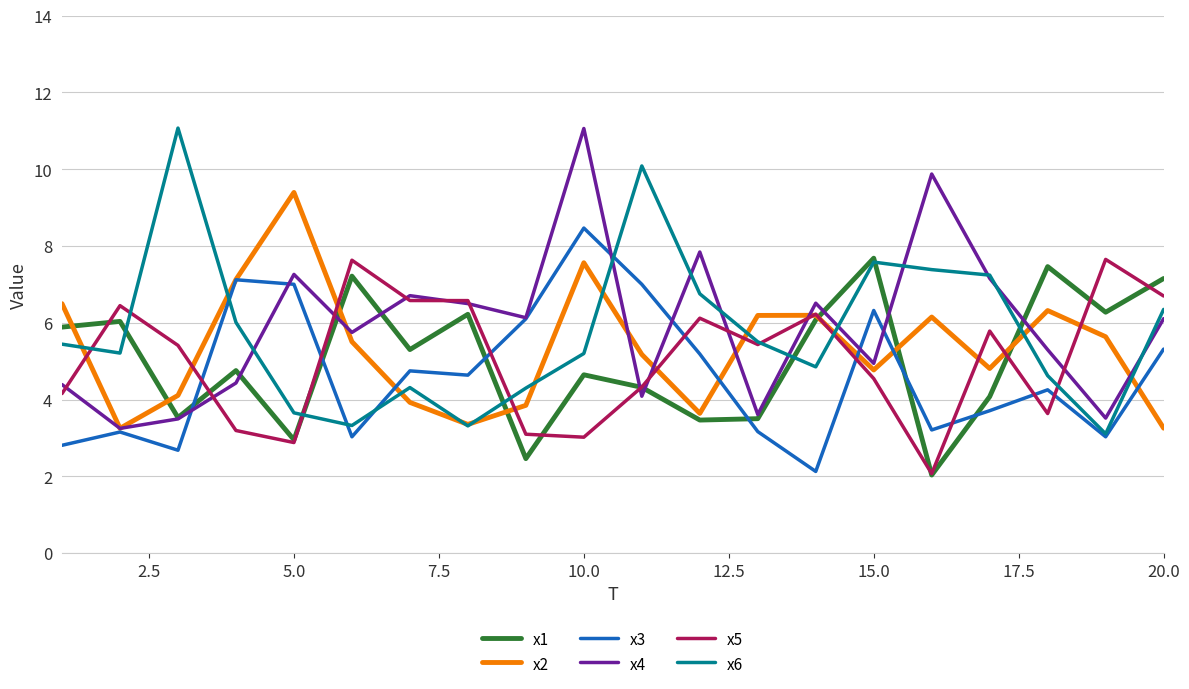

What is the maximum value for x1?

7.7